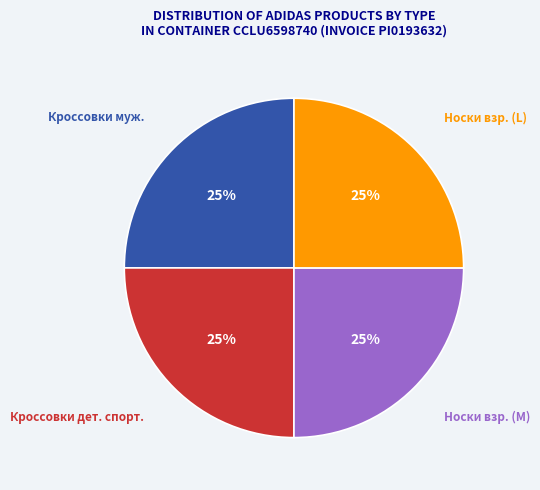

Is there any slice that represents more than half of the pie?

No